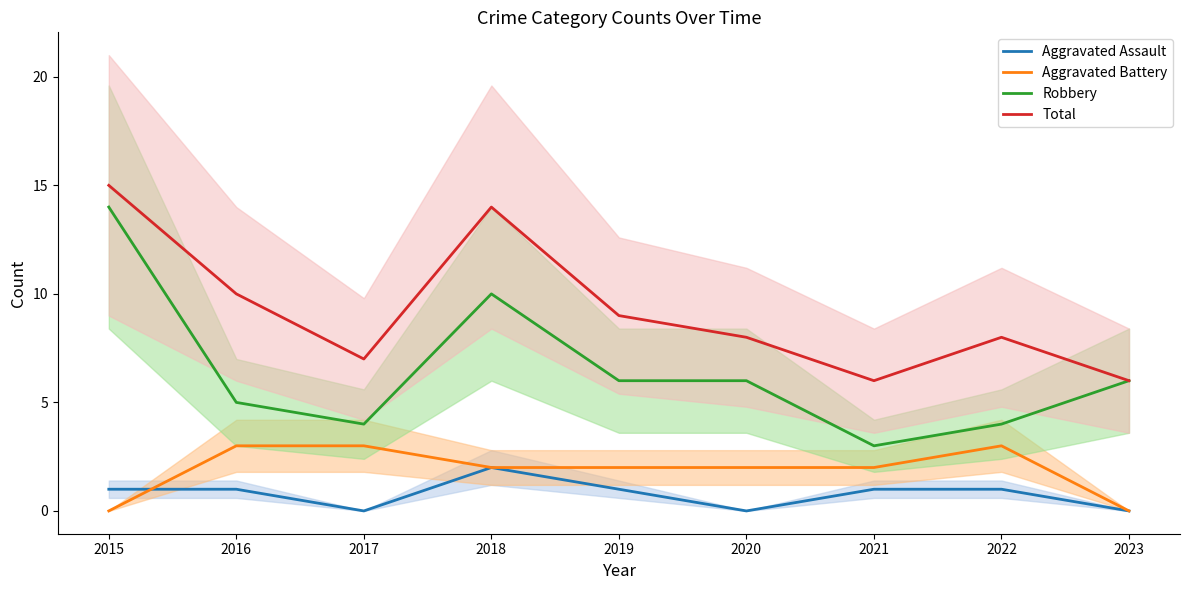

The value of Total at 2015 is 7. True or false?

False